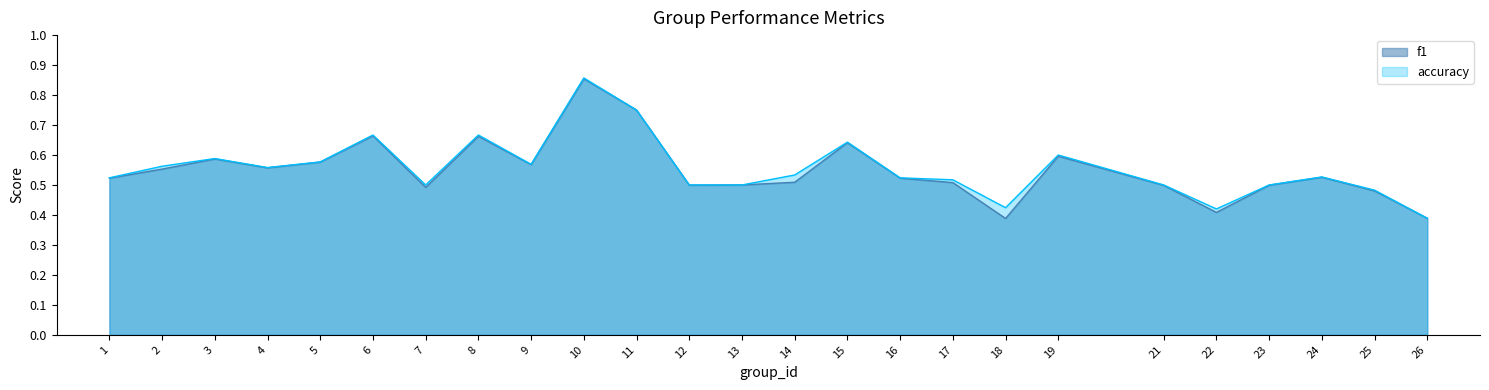

What is the total value across all series at 19?

1.2